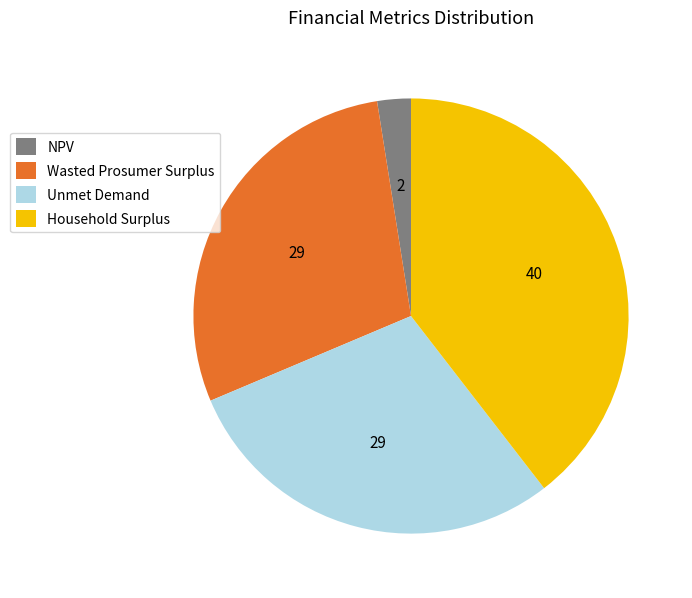

Is Unmet Demand the majority of the pie?

No